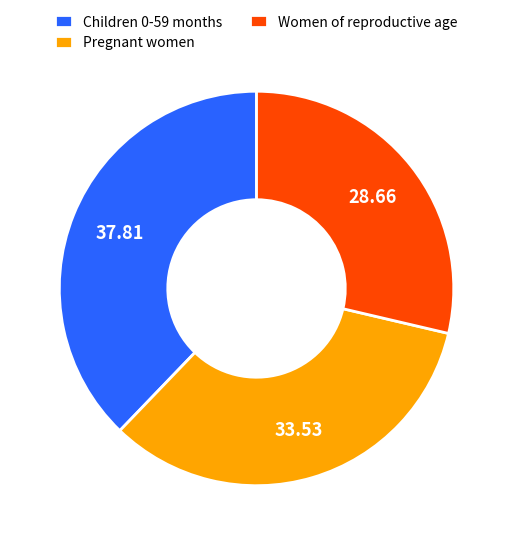

Which has a higher value, Children 0-59 months or Pregnant women?

Children 0-59 months